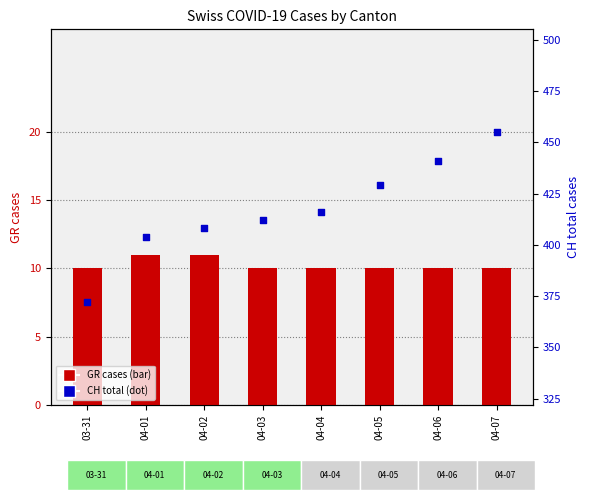

Which series contains the highest Y value?

CH total